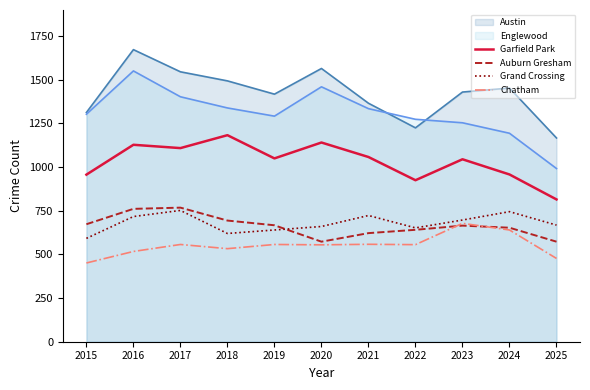

What is the spread (max minus min) of values at 2020?

1010